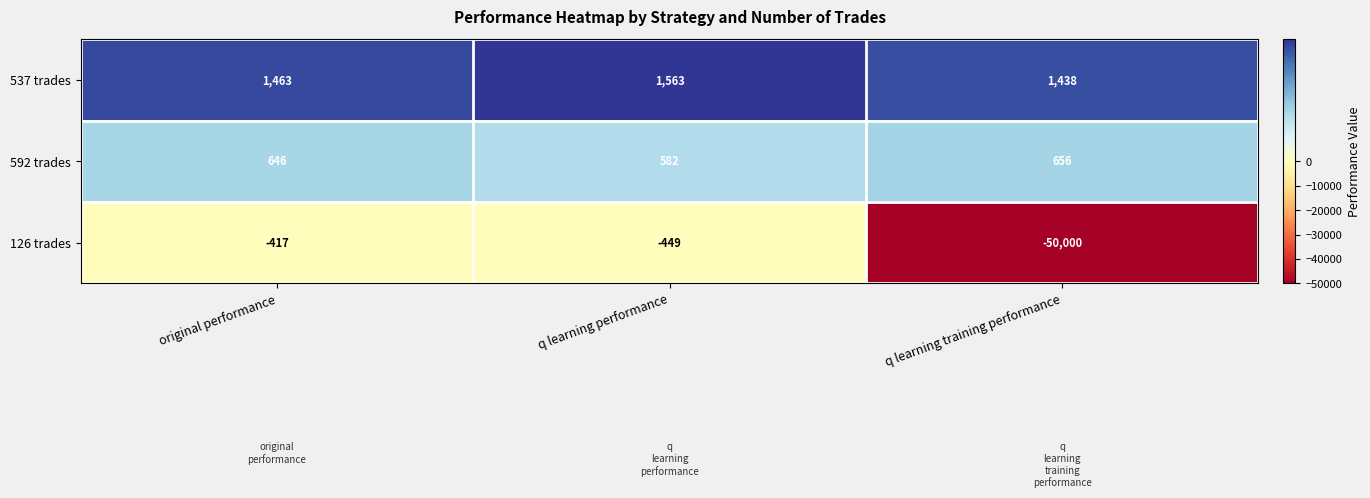

What is the total value across all series at q learning training performance?

-47906